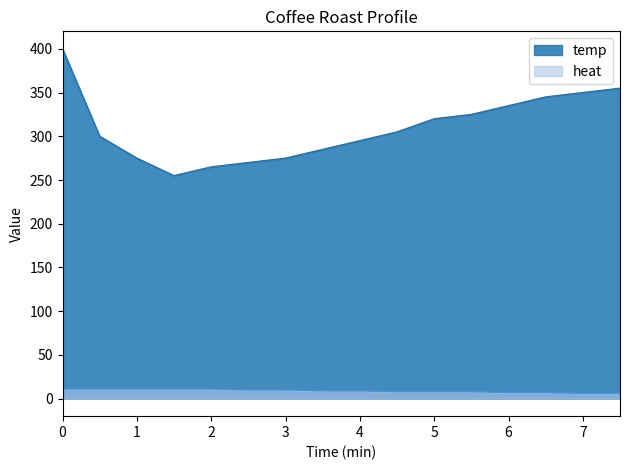

Where is the first local minimum for temp?

1.5